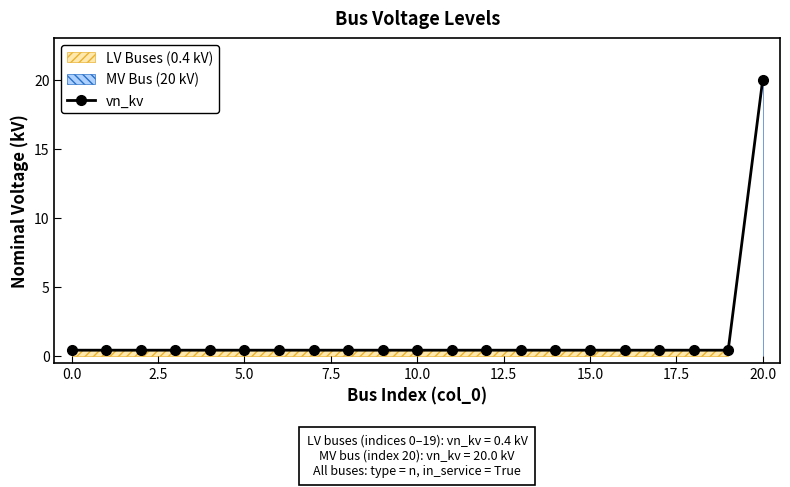

True or false: the data shows 0.2 at 13.

False